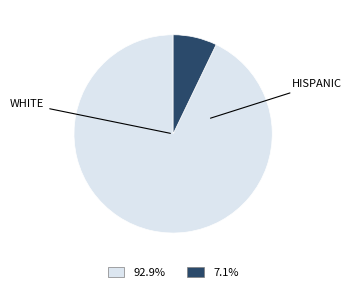

Is there any slice that represents more than half of the pie?

Yes